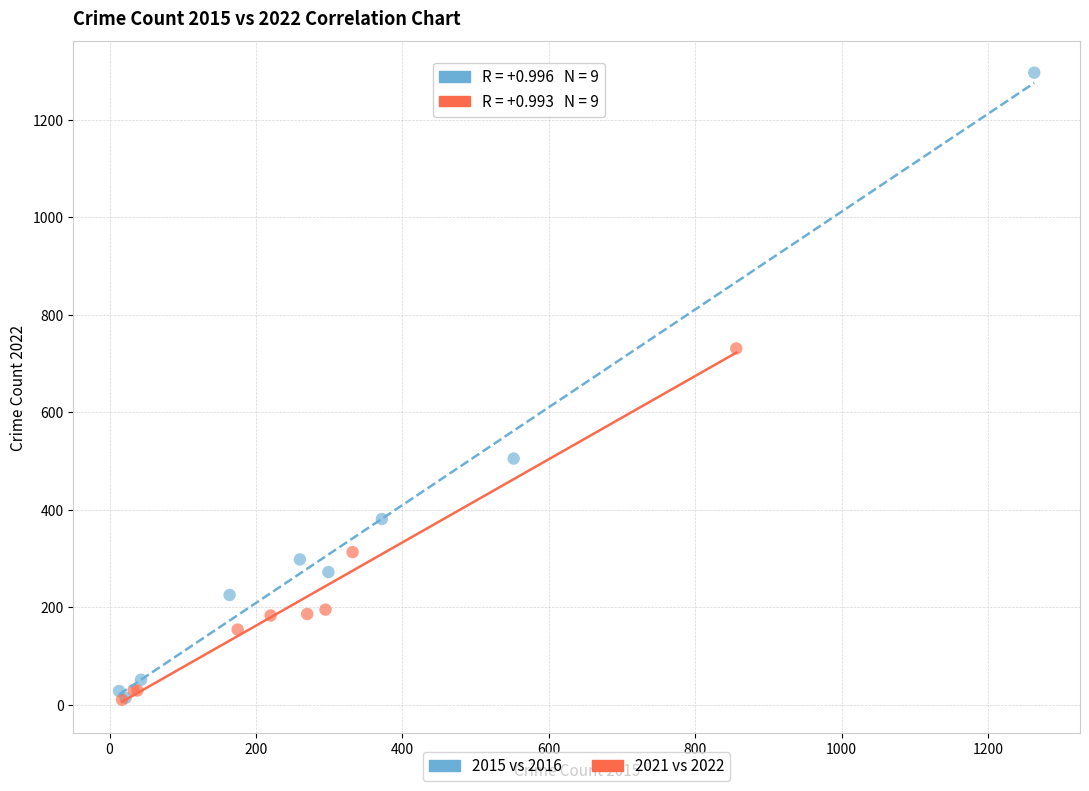

Which series reaches the maximum Y coordinate?

2015 vs 2016